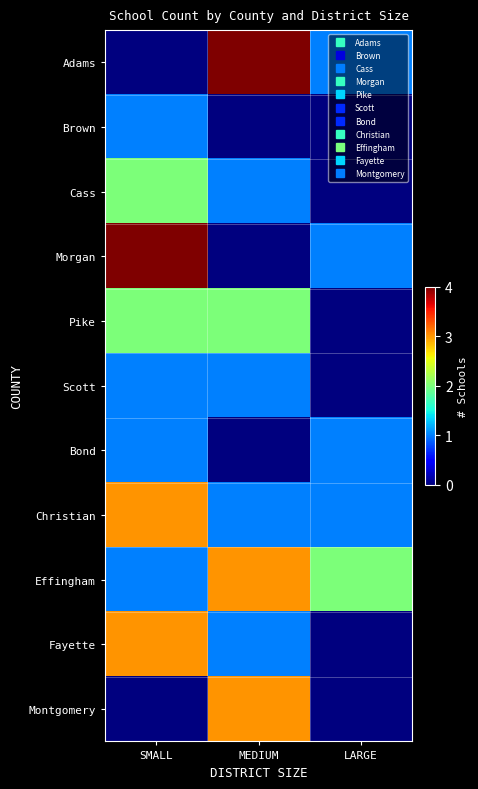

Reading right to left, extract all data points from this chart.

Adams: LARGE=1	MEDIUM=4	SMALL=0
Brown: LARGE=0	MEDIUM=0	SMALL=1
Cass: LARGE=0	MEDIUM=1	SMALL=2
Morgan: LARGE=1	MEDIUM=0	SMALL=4
Pike: LARGE=0	MEDIUM=2	SMALL=2
Scott: LARGE=0	MEDIUM=1	SMALL=1
Bond: LARGE=1	MEDIUM=0	SMALL=1
Christian: LARGE=1	MEDIUM=1	SMALL=3
Effingham: LARGE=2	MEDIUM=3	SMALL=1
Fayette: LARGE=0	MEDIUM=1	SMALL=3
Montgomery: LARGE=0	MEDIUM=3	SMALL=0